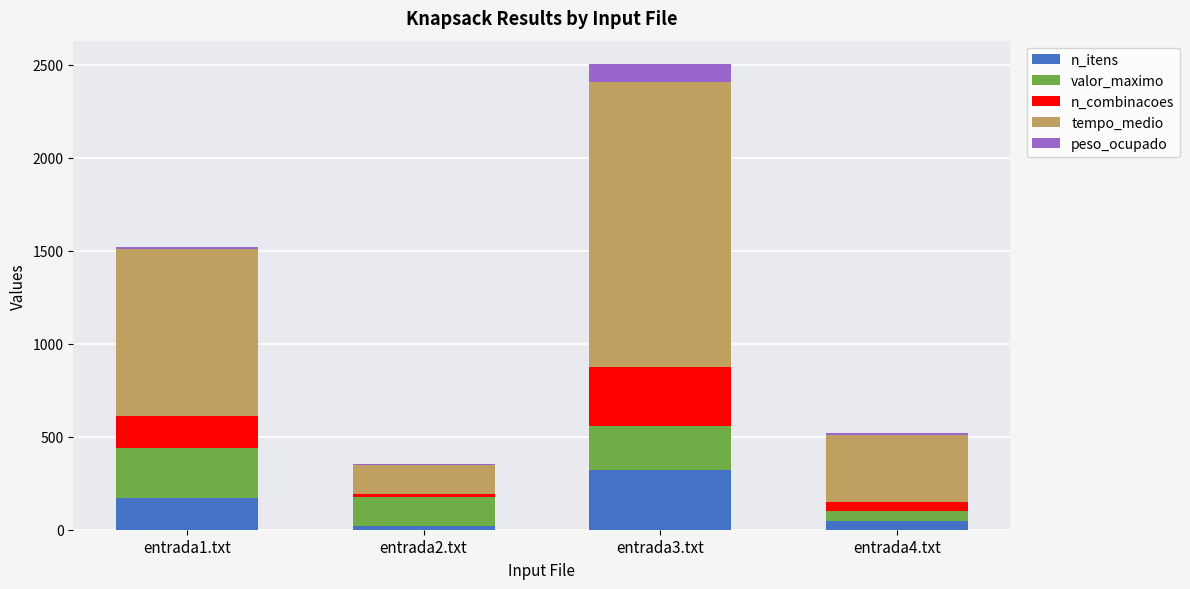

Reading left to right, what are the values for n_itens?

entrada1.txt=172	entrada2.txt=19	entrada3.txt=320	entrada4.txt=48